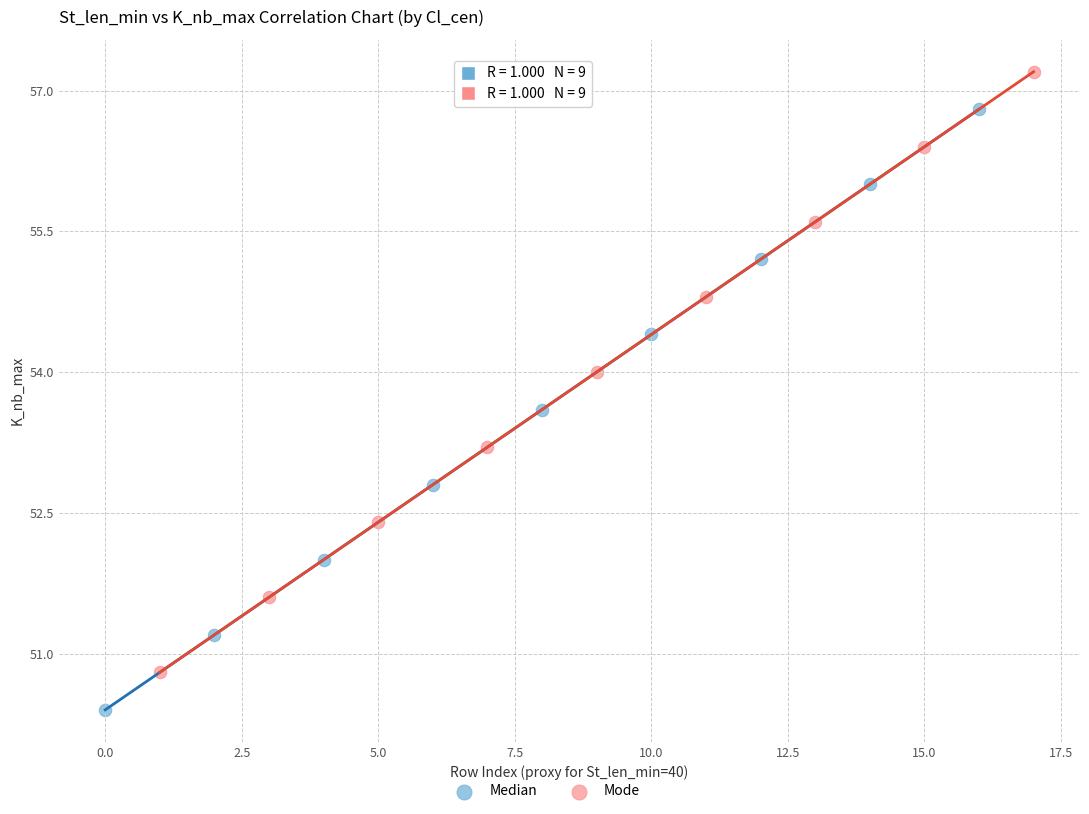

Which series contains the lowest Y value?

Median